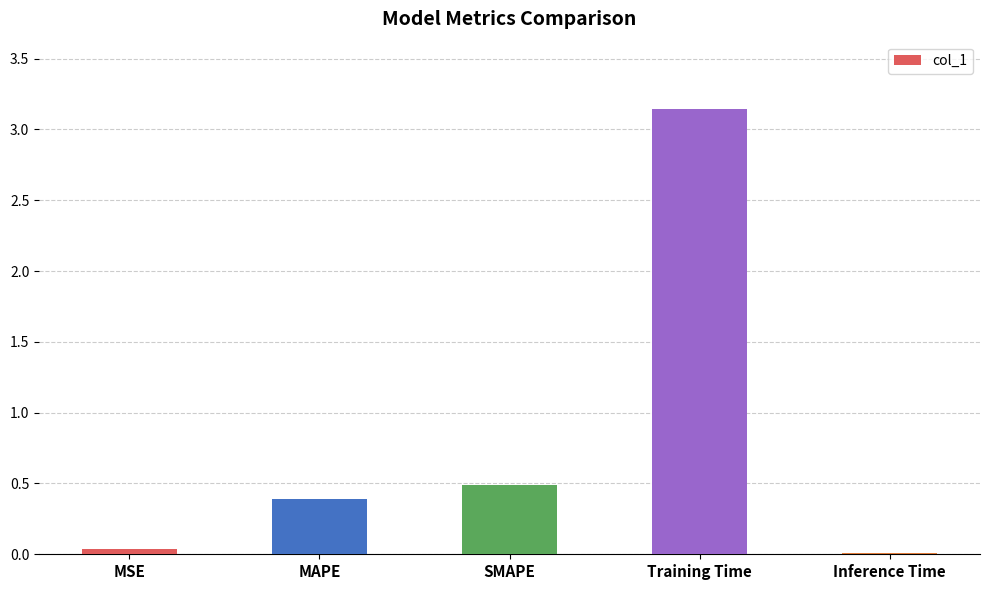

Between SMAPE and MSE, which is larger?

SMAPE